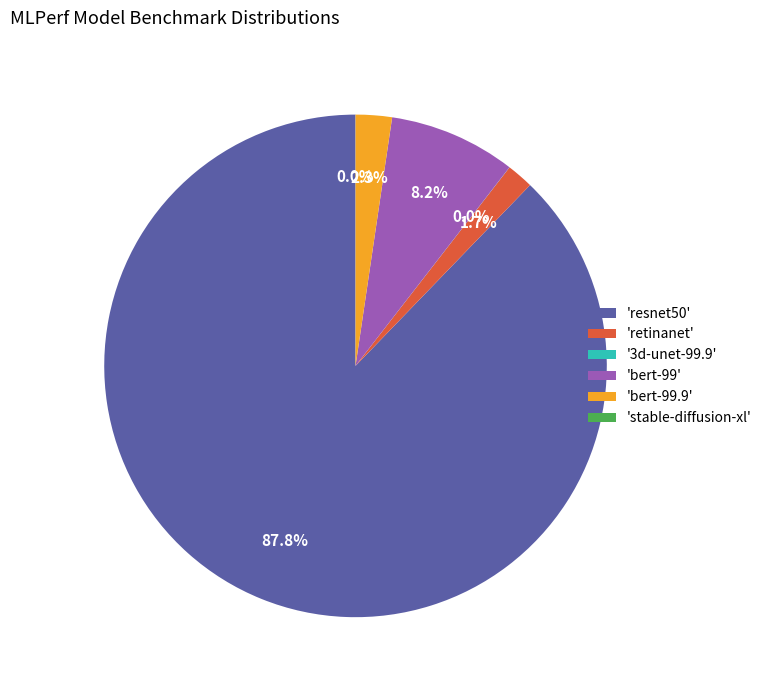

Combined, do 'retinanet' and 'bert-99' account for over 50%?

No